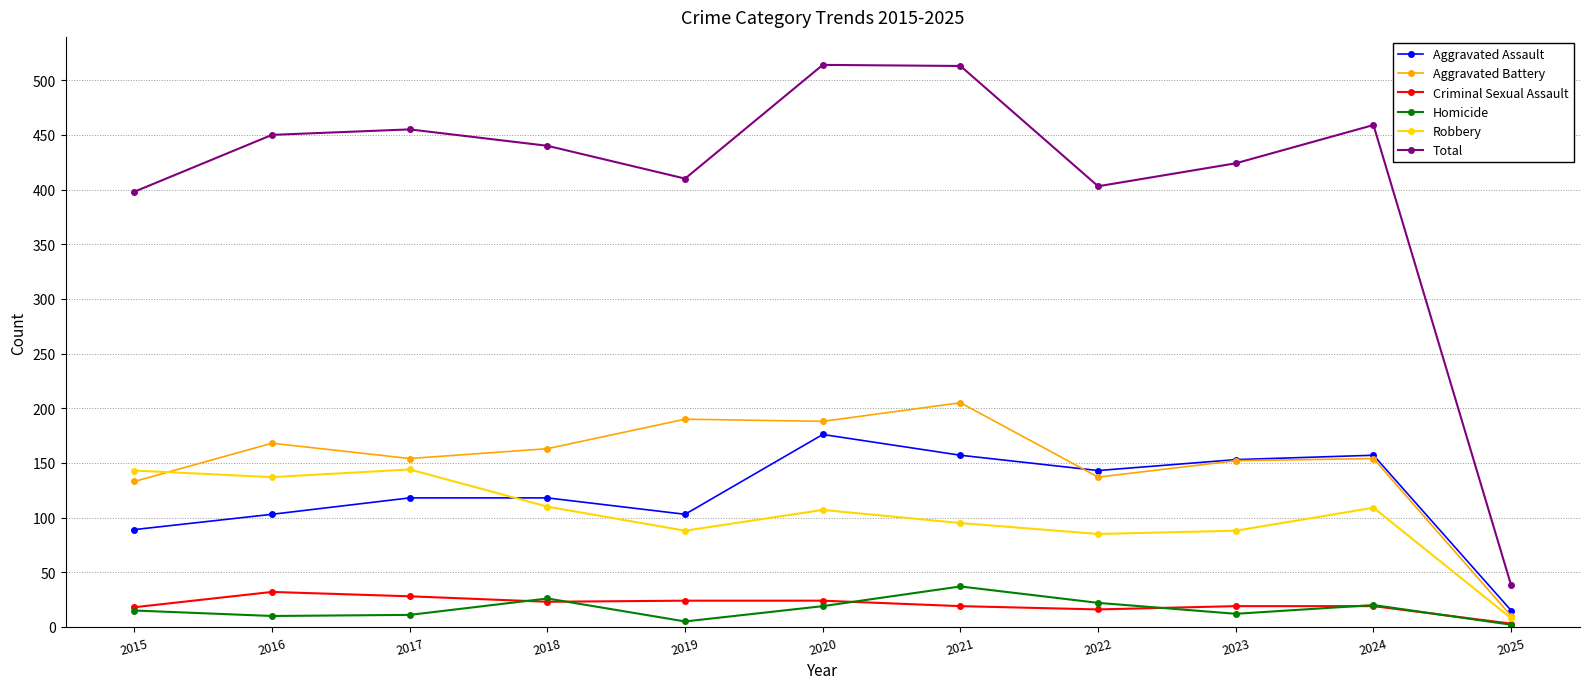

Is the value of Robbery at 2020 greater than the value of Total at 2017?

No